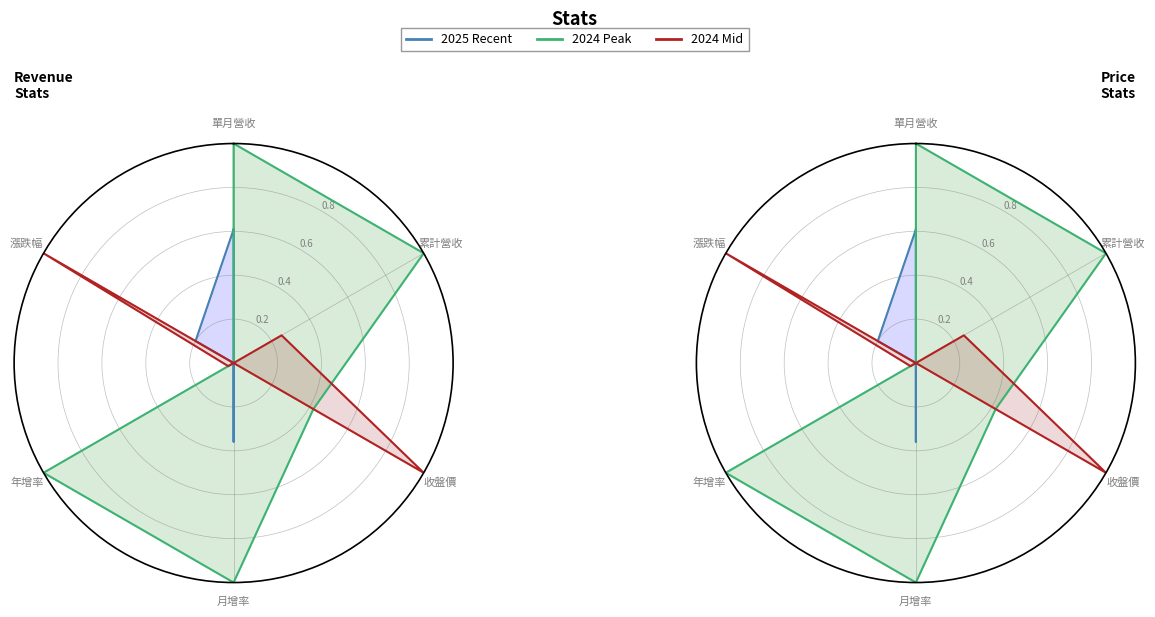

How many distinct data groups are displayed?

3